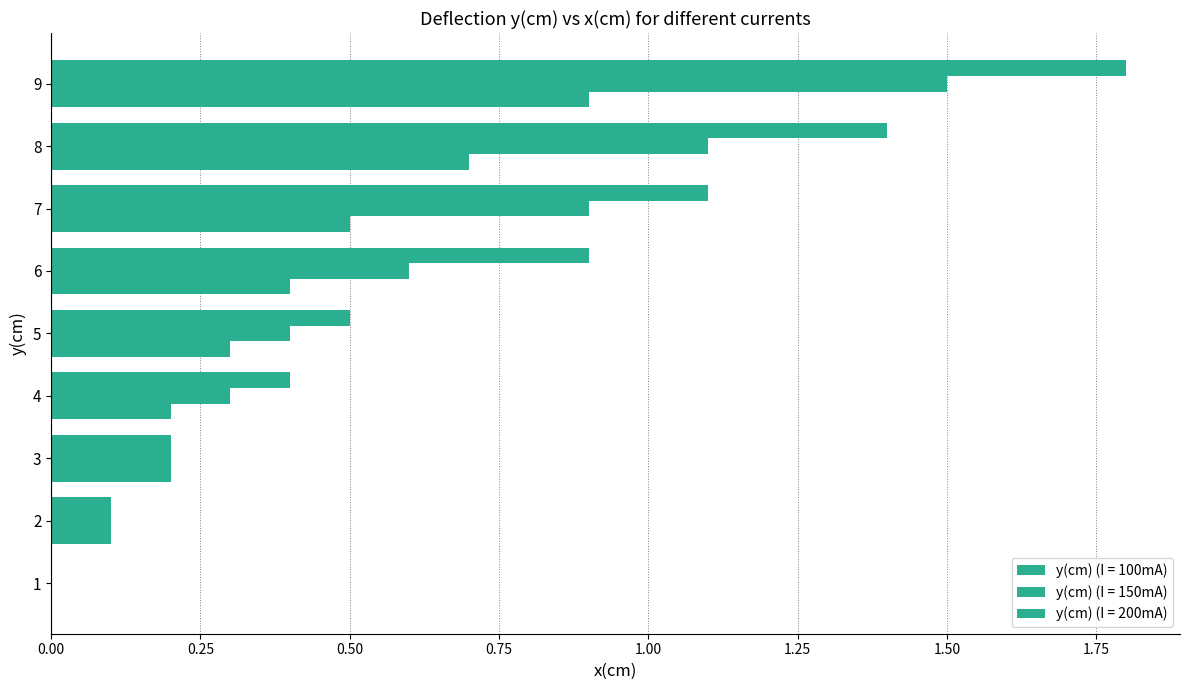

How many values in y(cm) (I = 150mA) are above zero?

8